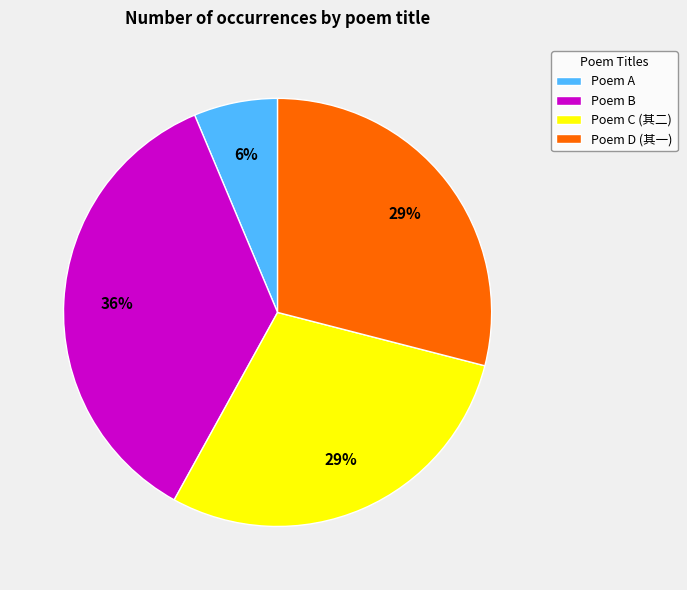

How many segments does this pie chart have?

4